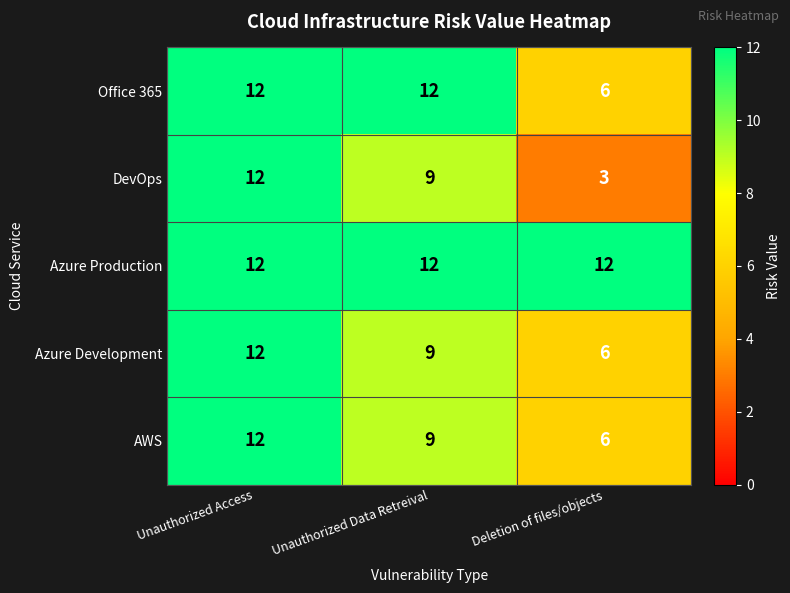

What is the total value across all series at Deletion of files/objects?

33